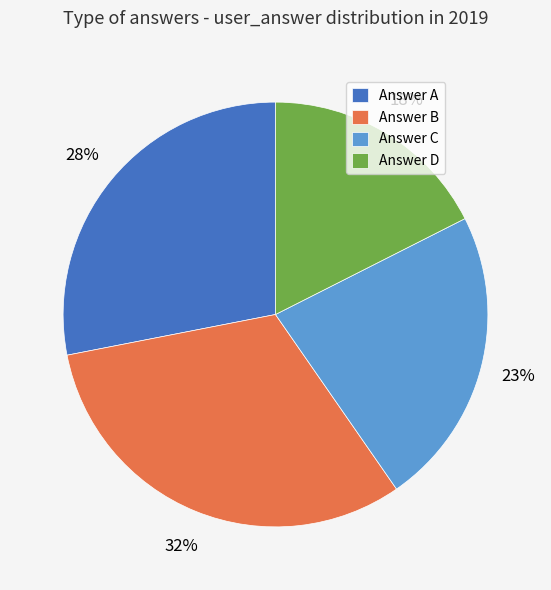

What is the smallest slice in the pie chart?

Answer D